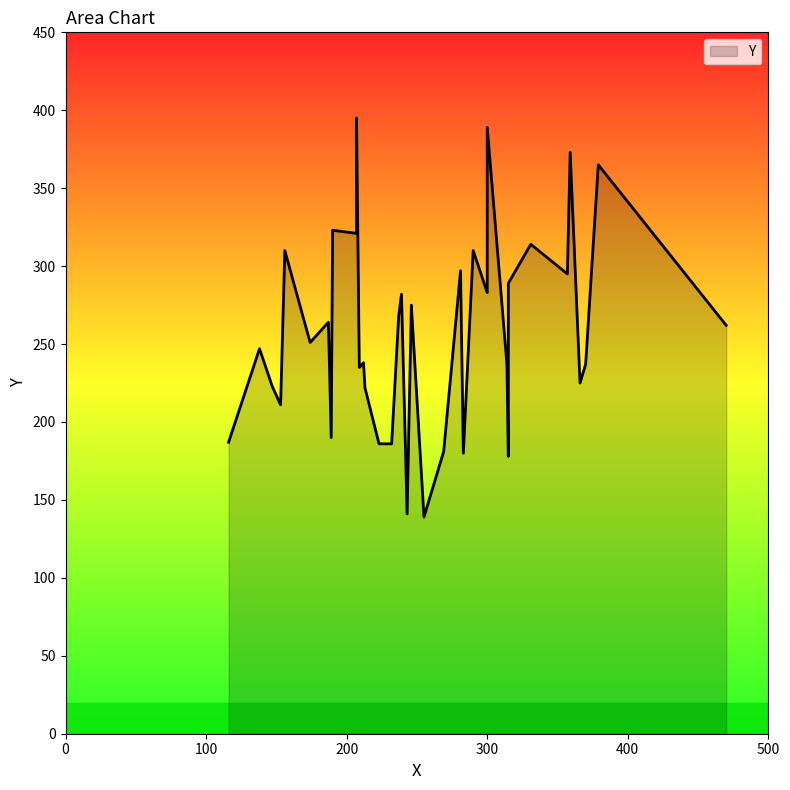

Which category has the highest value across all series?

207